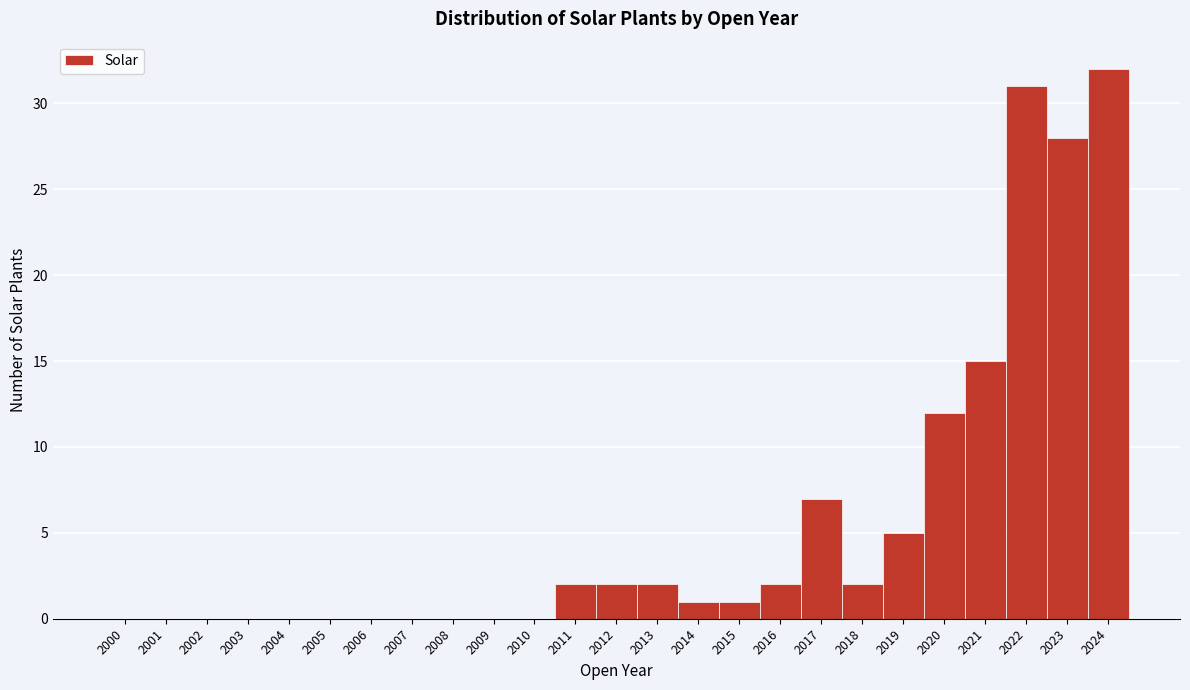

Which range on the x-axis has the tallest bar?

2023.5 to 2024.5